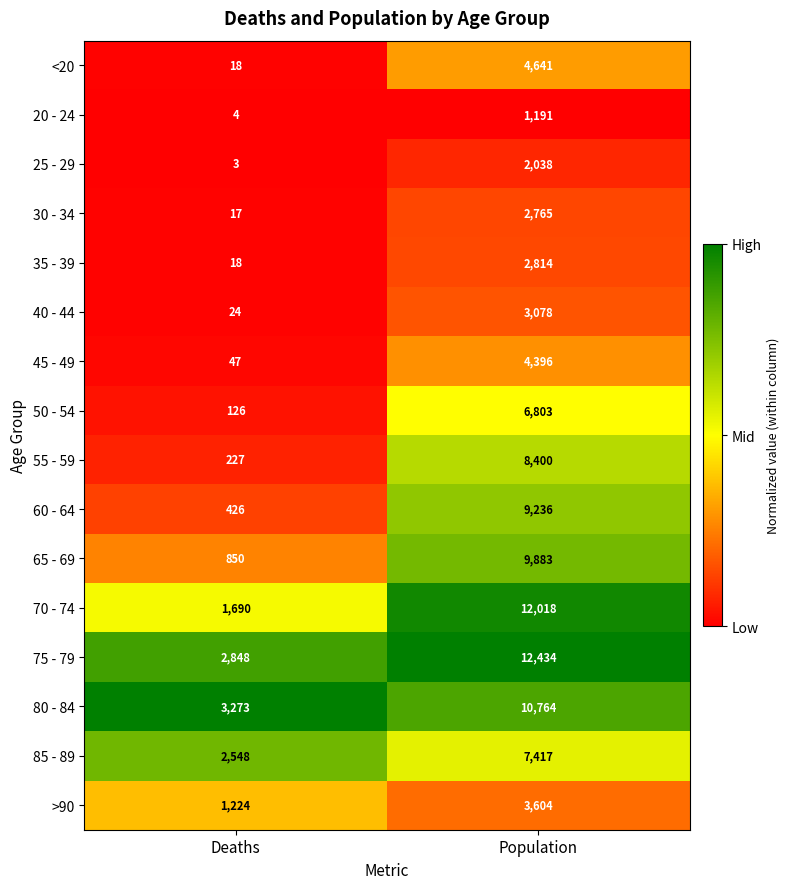

At which category does the chart reach its minimum across all series?

Deaths